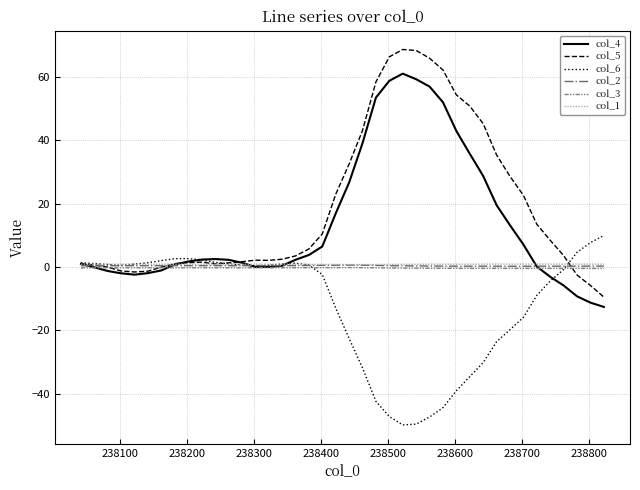

Is this an area chart (filled region under the line)?

No